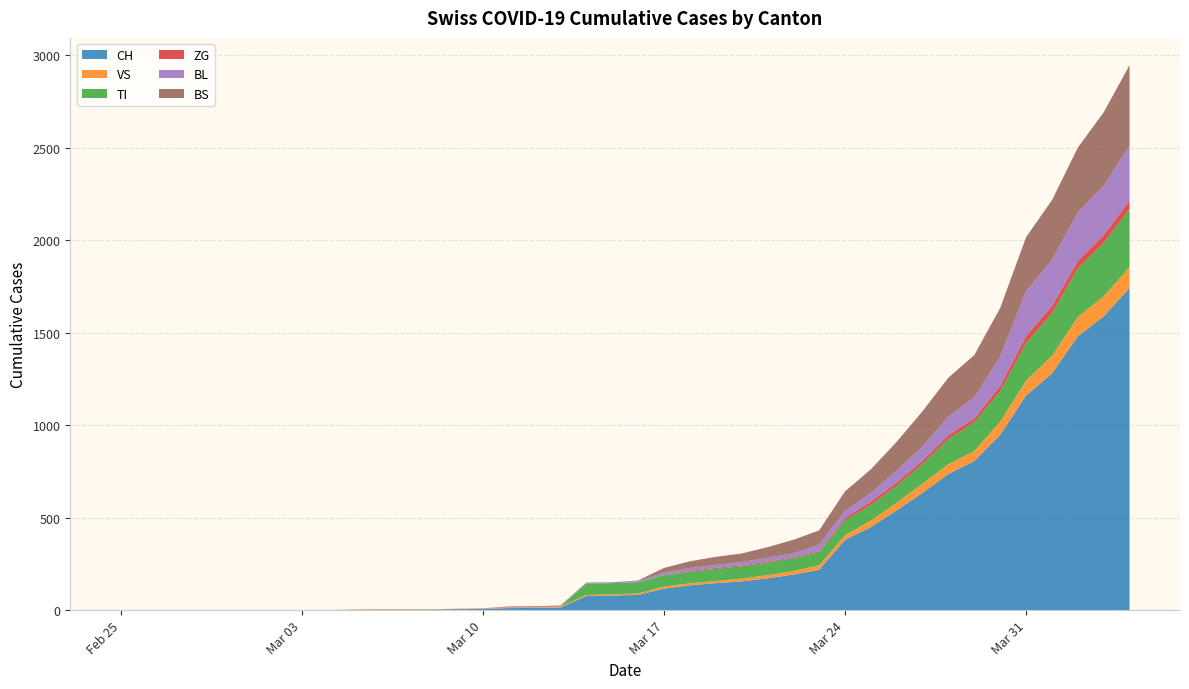

Reading left to right, extract all data points from this chart.

CH: 0	0	0	0	0	0	0	0	0	2	3	3	3	5	6	11	12	14	76	79	82	116	134	146	155	172	192	218	380	449	540	634	736	806	948	1160	1279	1480	1588	1742
VS: 0	0	0	0	0	0	0	0	0	2	2	2	2	2	2	3	3	5	6	6	8	11	11	12	15	17	19	24	25	35	41	50	53	54	71	81	96	104	109	112
TI: 0	0	0	0	0	0	0	0	0	0	0	0	0	0	0	0	0	0	61	61	61	62	62	65	67	68	70	71	80	85	91	107	136	155	165	202	229	263	287	314
ZG: 0	0	0	0	0	0	0	0	0	0	0	0	0	0	0	0	0	0	0	0	0	1	5	5	5	5	5	5	12	18	18	18	21	21	29	39	40	41	44	46
BL: 0	0	0	0	0	0	0	0	0	0	0	0	0	1	2	2	2	2	2	5	5	13	16	16	18	21	21	35	40	46	65	76	100	115	158	242	249	262	266	298
BS: 0	0	0	0	0	0	0	0	0	0	0	0	0	0	0	4	4	4	4	0	4	25	36	44	46	57	73	78	105	128	155	191	211	228	263	292	323	350	397	434